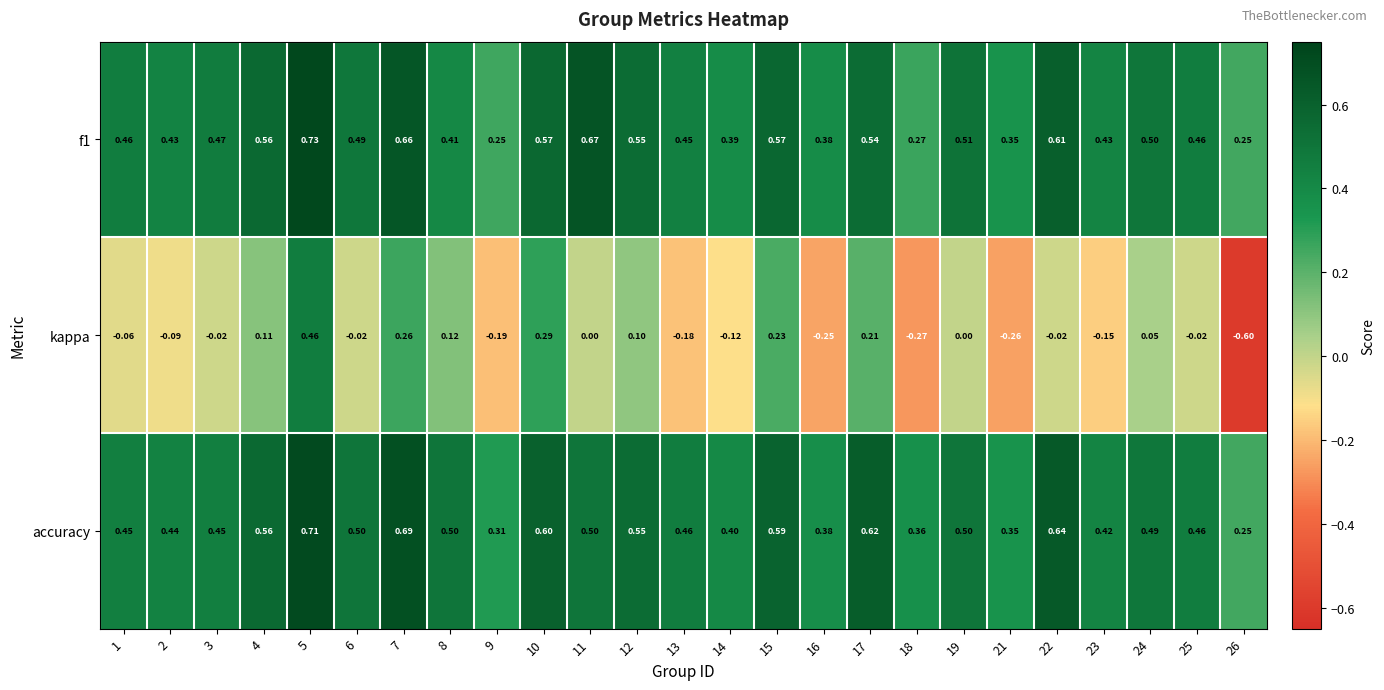

Which series changed the most between 8 and 21?

kappa